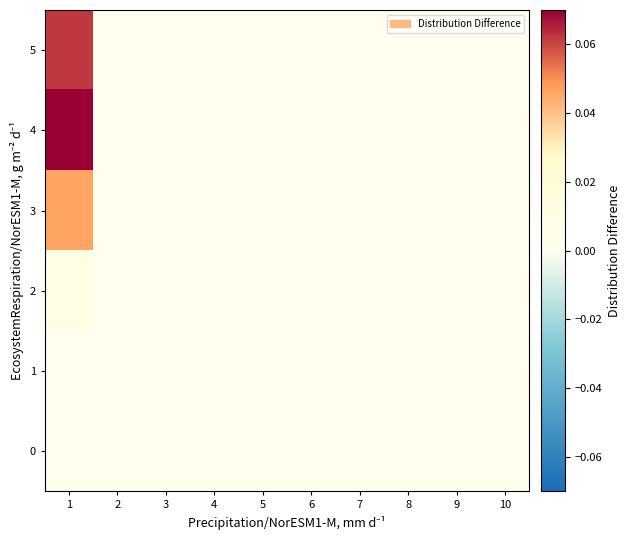

Rank the series by their maximum value, from highest to lowest.

4, 5, 3, 2, 0, 1